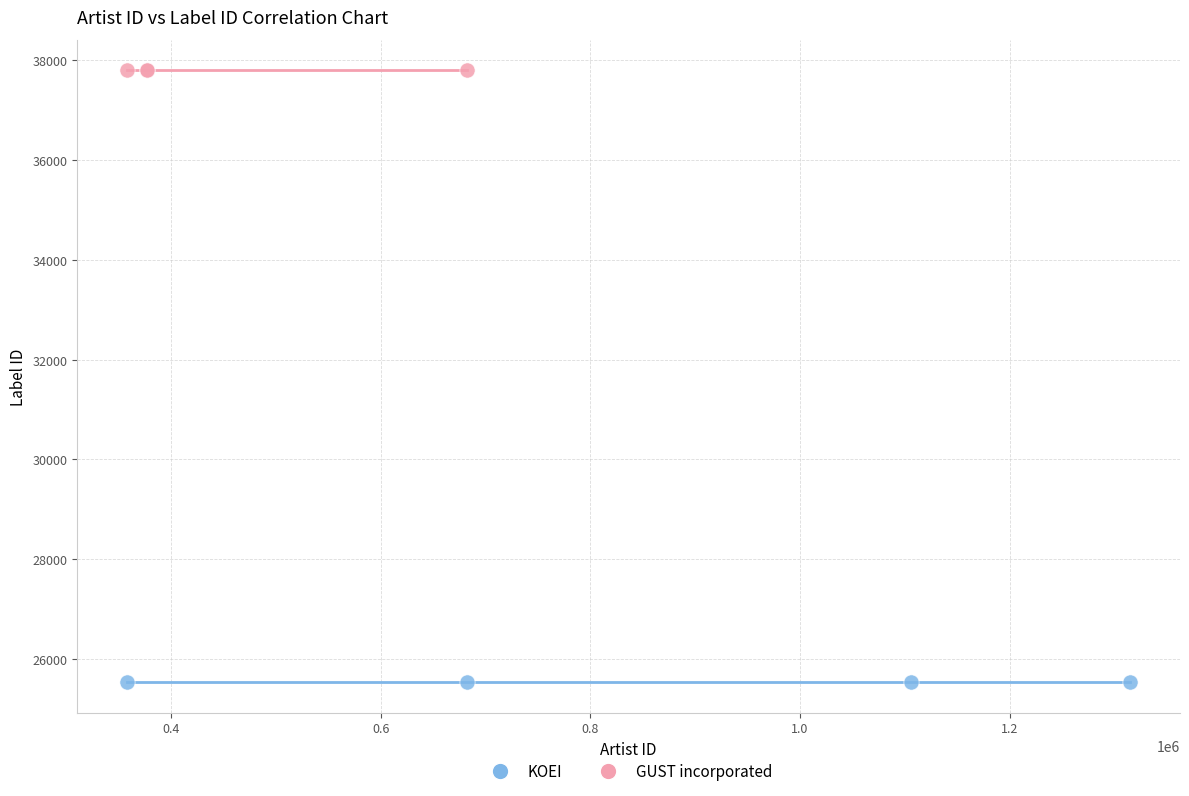

Which series reaches the minimum Y coordinate?

KOEI